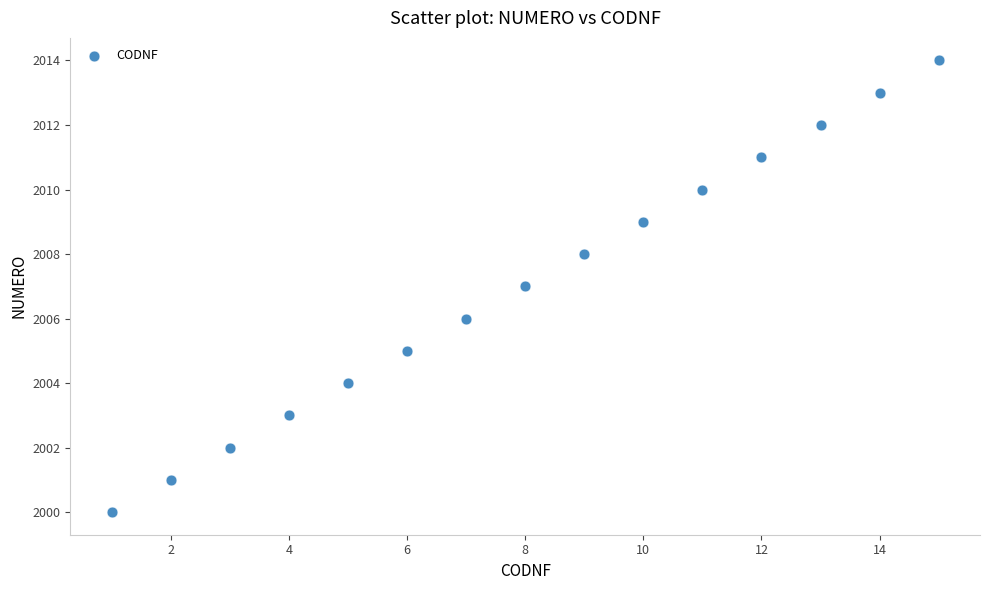

What is the range of X values (max minus min)?

14